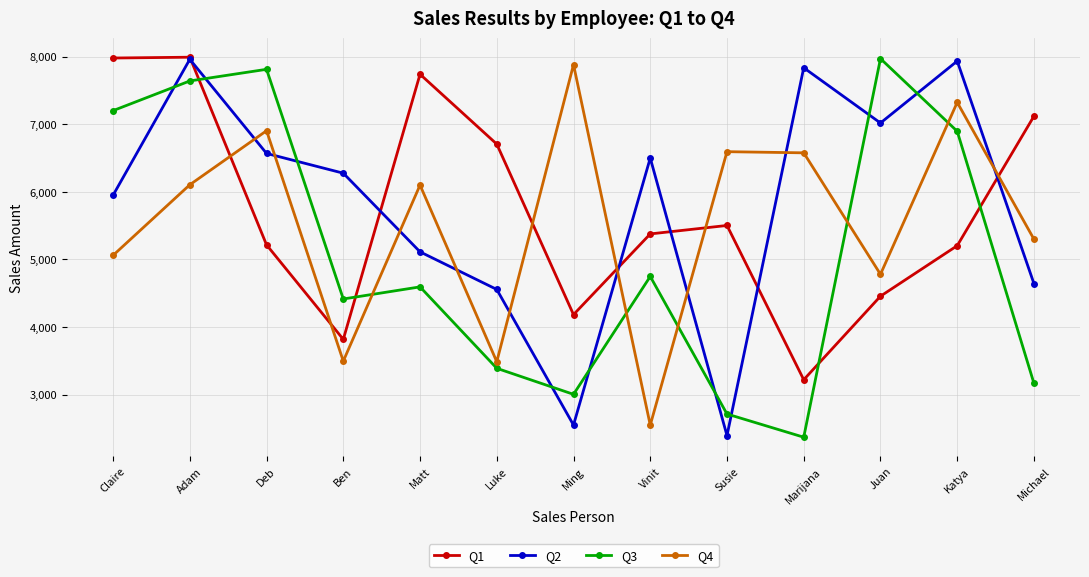

Does the chart have visible grid lines?

Yes